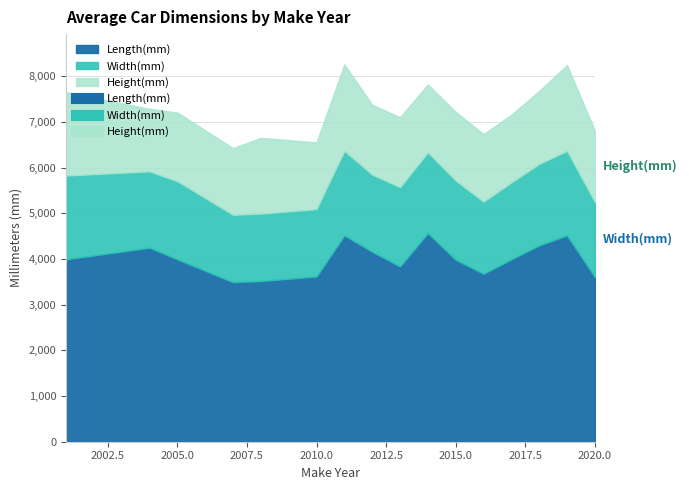

Where is Length(mm) nearest to the value 4032?

2001